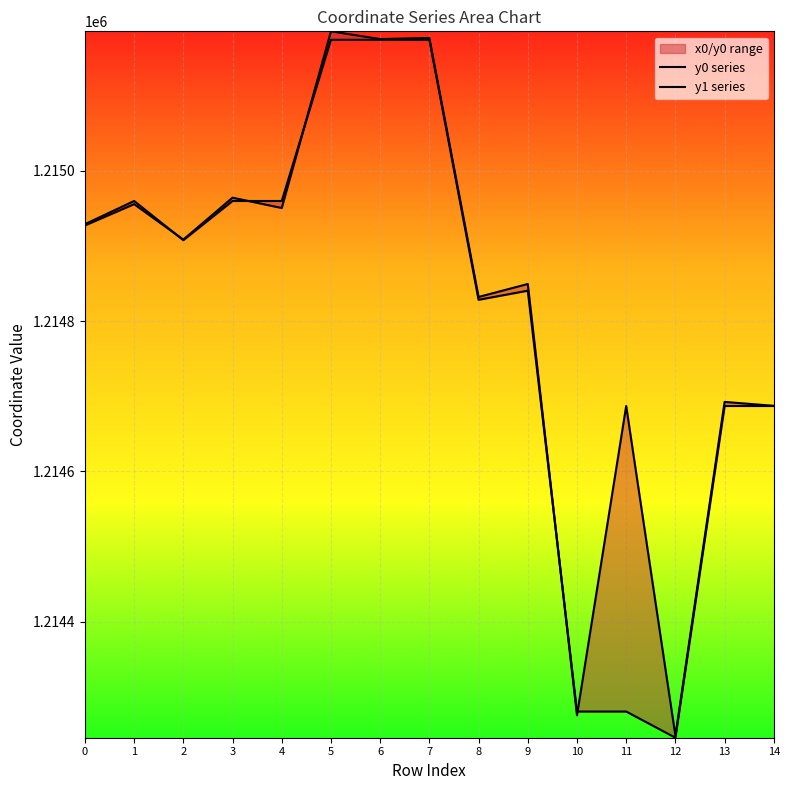

Reading left to right, extract all data points from this chart.

y0 series: 0=1214928.9	1=1214959.7	2=1214907.6	3=1214959.7	4=1214959.7	5=1215174.1	6=1215174.1	7=1215174.1	8=1214828.3	9=1214840.4	10=1214280.7	11=1214280.7	12=1214245.9	13=1214687.1	14=1214687.1
y1 series: 0=1214927.2	1=1214955.5	2=1214908.4	3=1214964.1	4=1214950.4	5=1215185.4	6=1215175.1	7=1215176.6	8=1214832.1	9=1214849.3	10=1214275.7	11=1214687.1	12=1214248.6	13=1214692.5	14=1214687.3